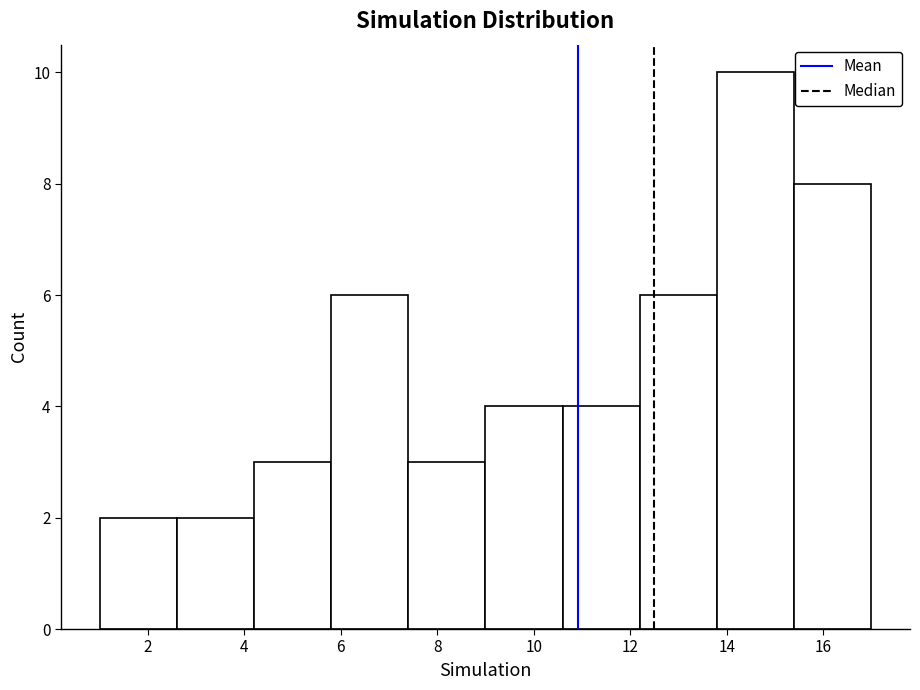

Reading left to right, transcribe this chart: for each bar, give the range it covers on the x-axis and its height. The values are not printed on the chart, so give them approximately, as read against the axis.

1.0 to 2.6: 2
2.6 to 4.2: 2
4.2 to 5.8: 3
5.8 to 7.4: 6
7.4 to 9.0: 3
9.0 to 10.6: 4
10.6 to 12.2: 4
12.2 to 13.8: 6
13.8 to 15.4: 10
15.4 to 17.0: 8